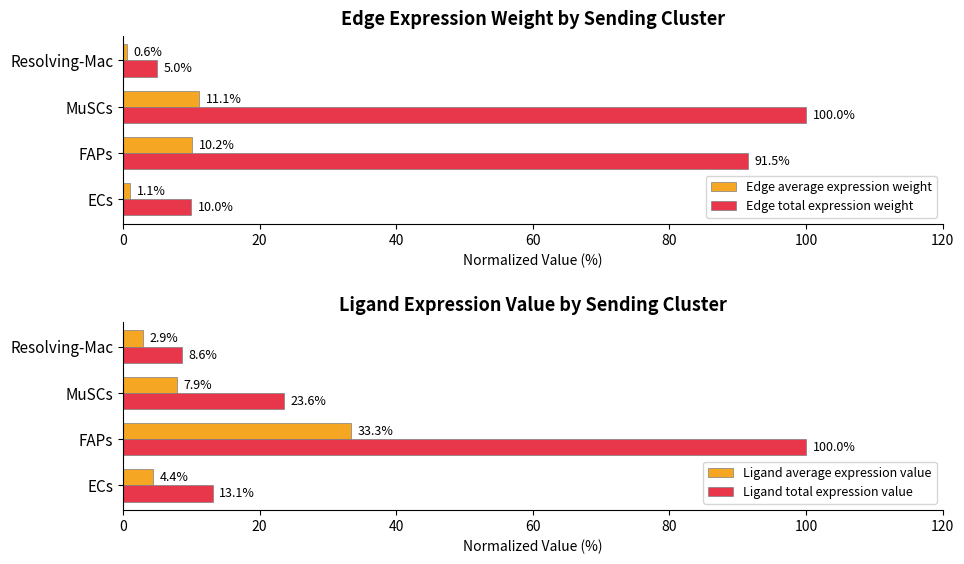

The Edge total expression weight series shows 120.6 at FAPs. True or false?

False